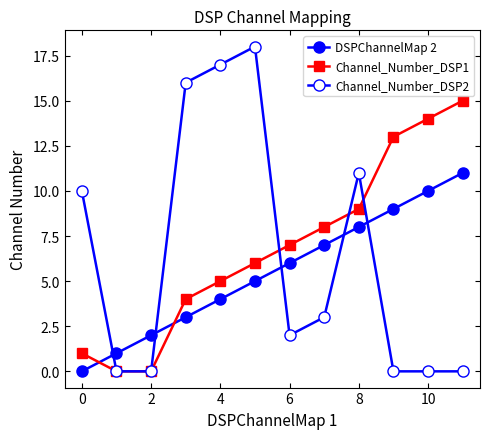

How many series are shown in this chart?

3